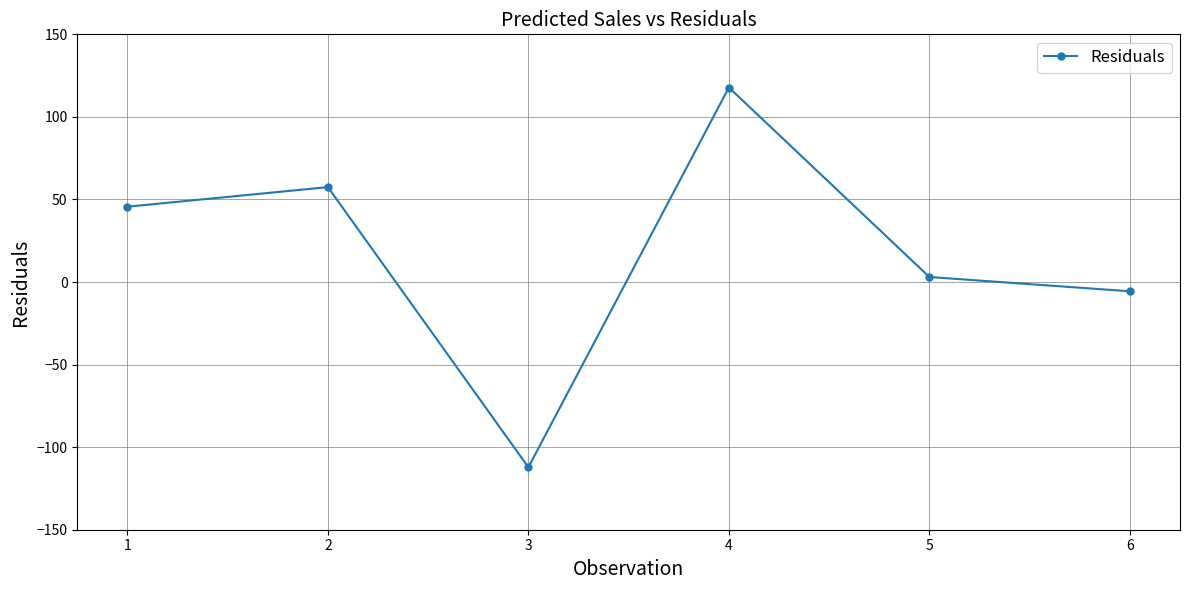

What is the difference between the maximum and minimum values?

230.0